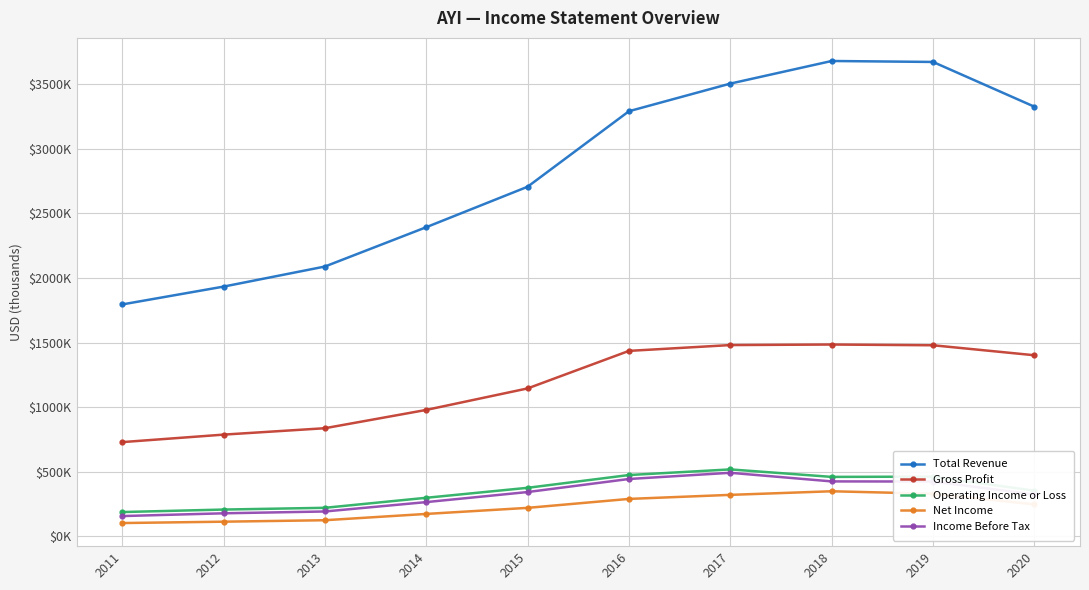

What is the sum of all Income Before Tax values?

3251700